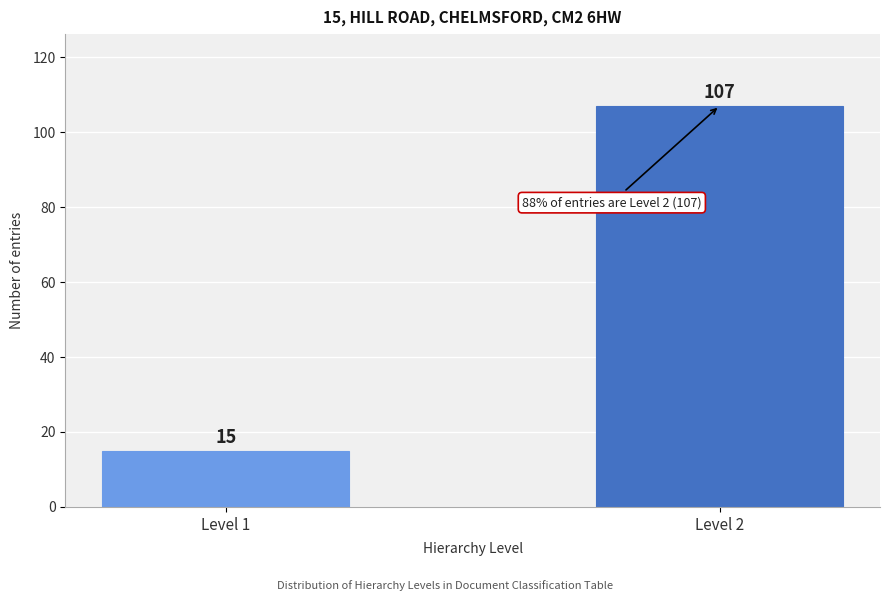

Reading left to right, what are all the values shown in this chart?

15	107